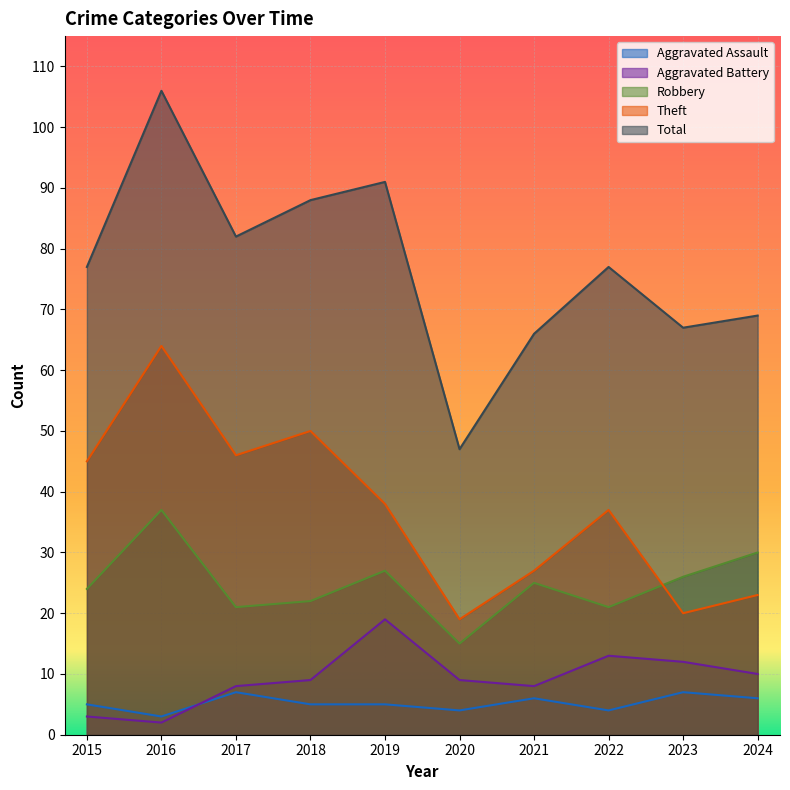

Is it true that Aggravated Battery equals 3 at 2015?

True